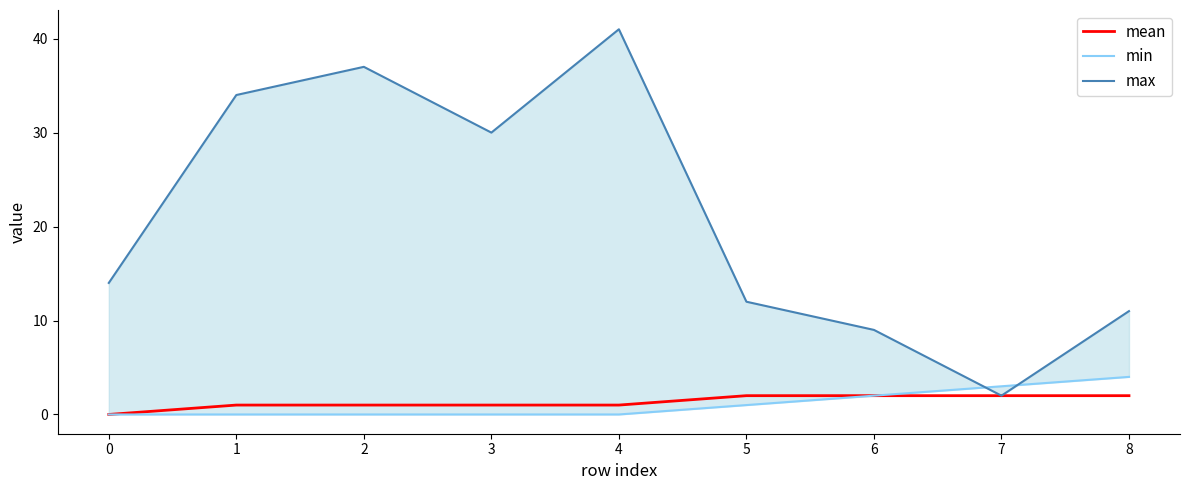

True or false: min and mean cross at least once.

False